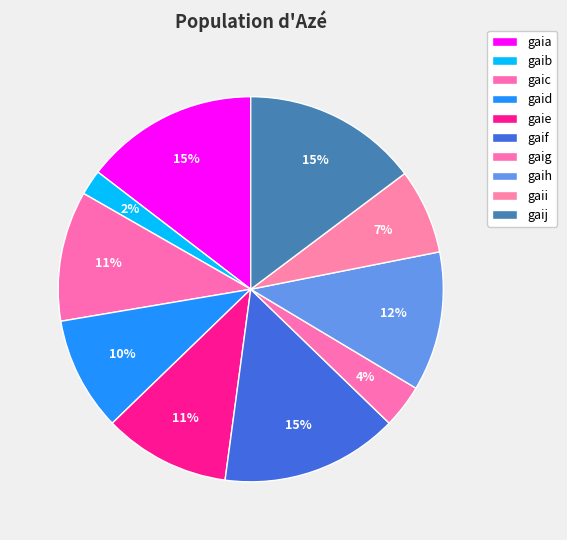

How many slices are in this pie chart?

10